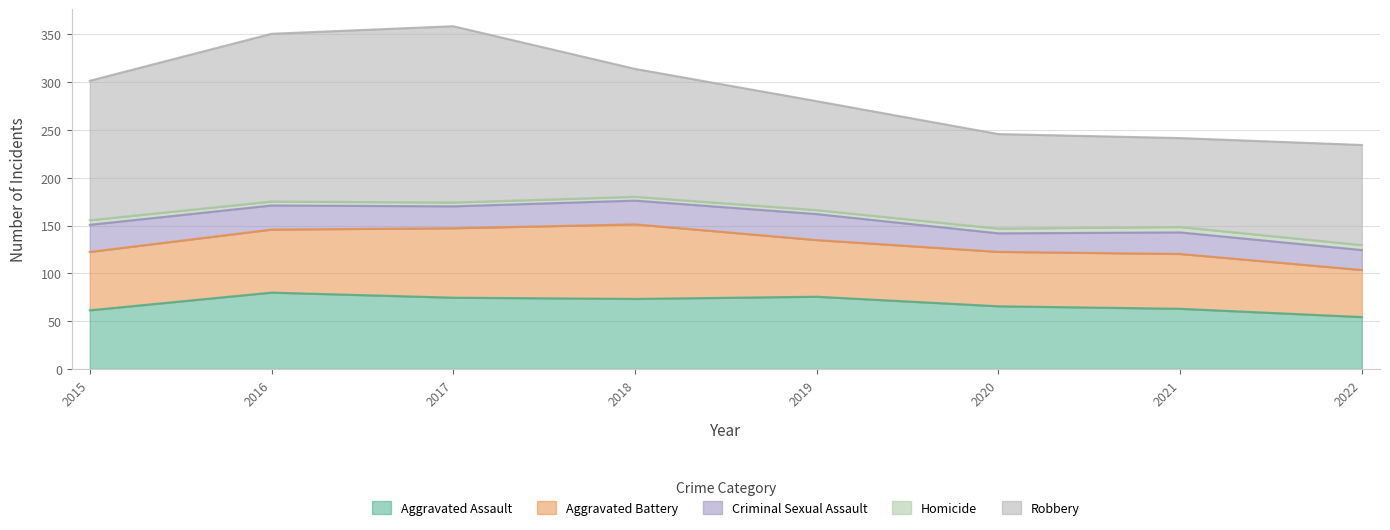

What is the value of the Aggravated Battery point at the 8th from the left?

47